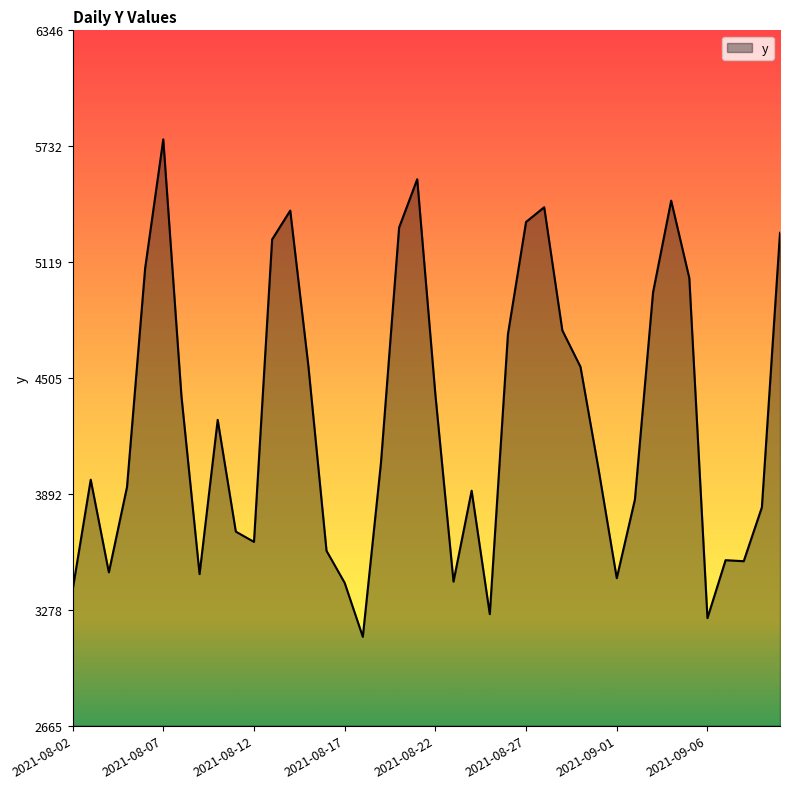

What is the minimum value shown in the chart?

3135.6